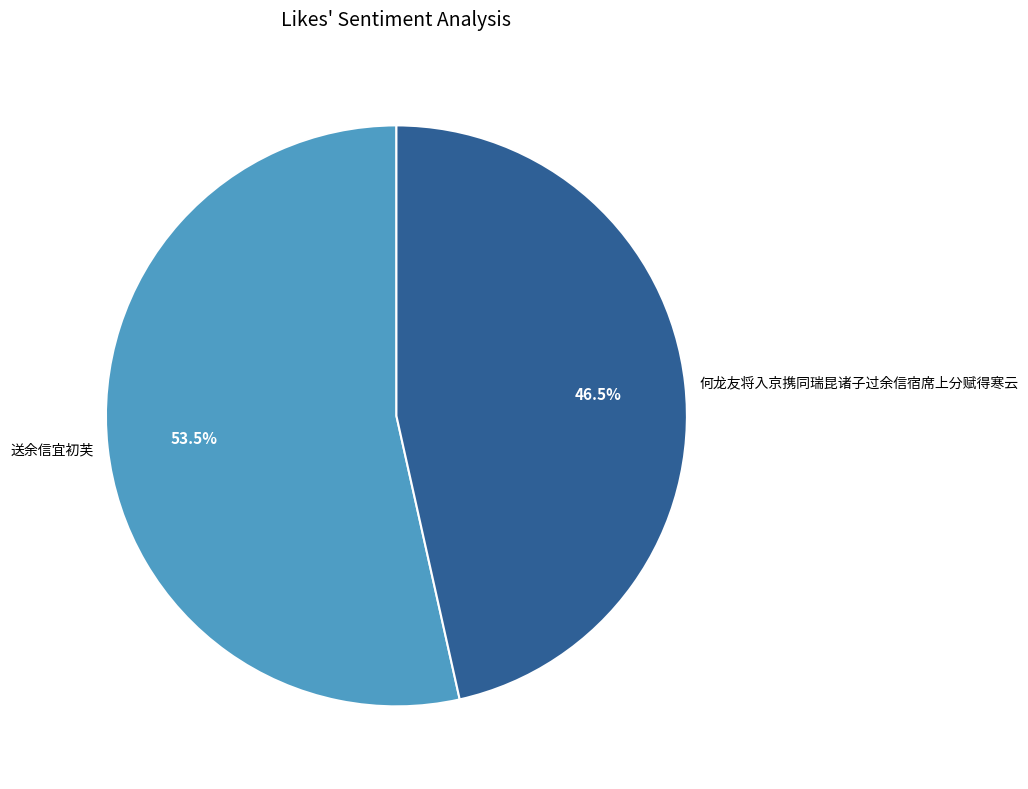

How many segments does this pie chart have?

2